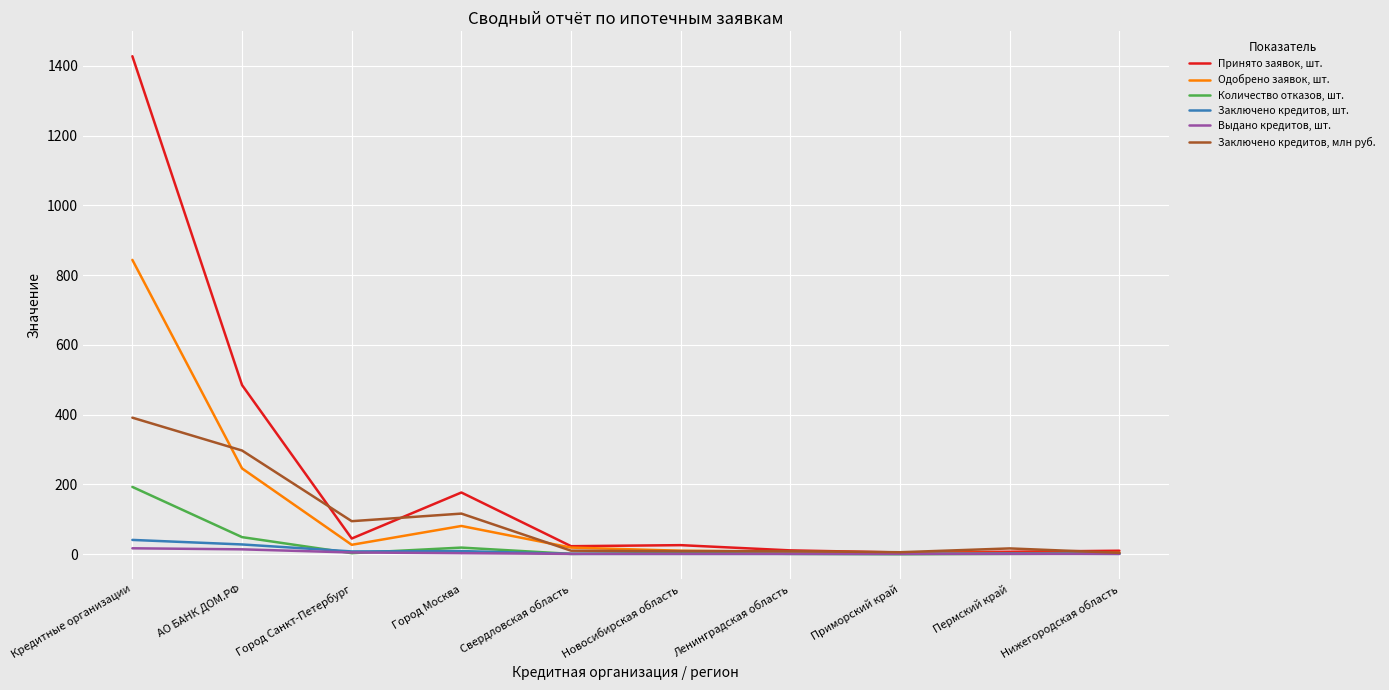

Count the number of categories in the chart.

10